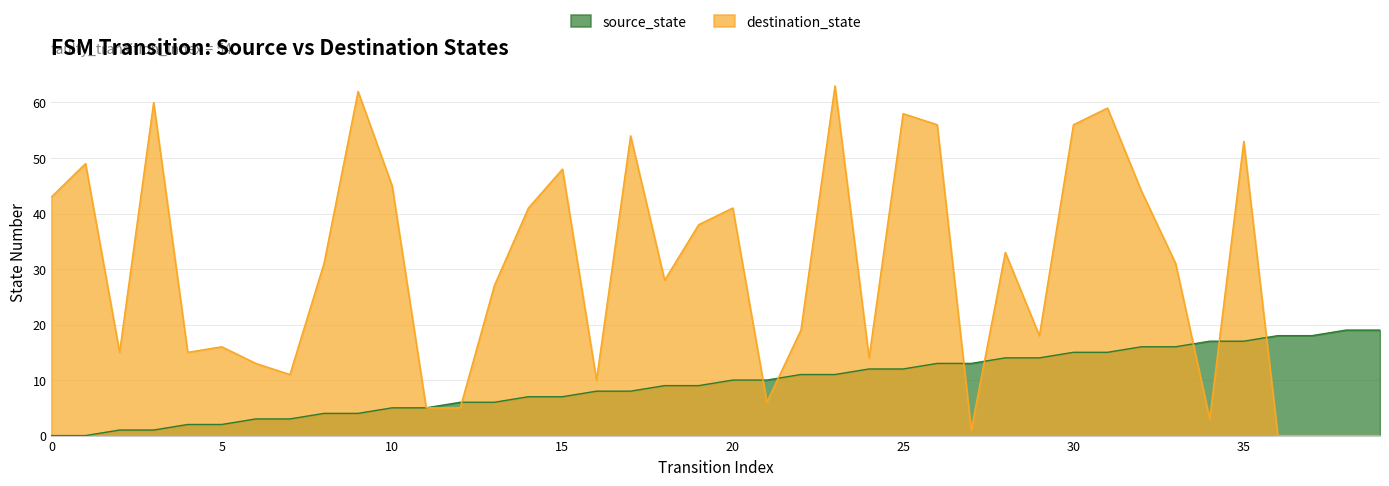

Is the value of source_state at 19 greater than the value of destination_state at 15?

No